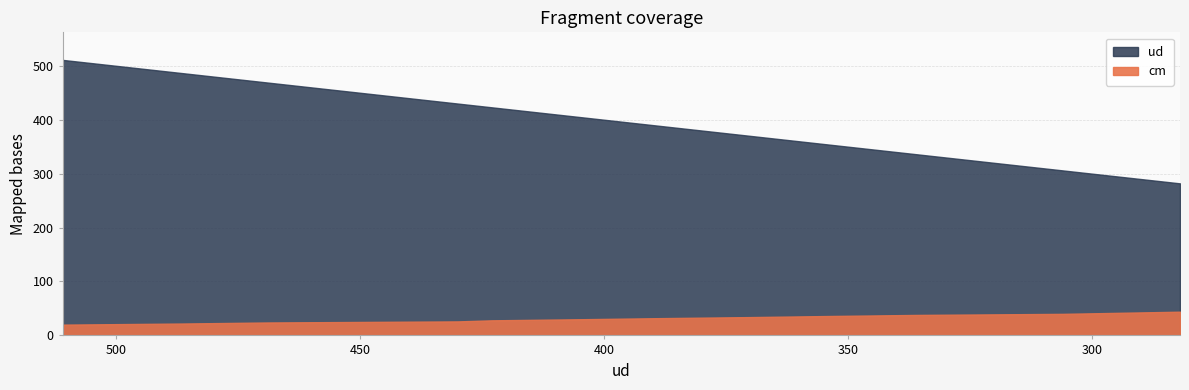

Rank the categories by ud value from lowest to highest.

282, 294, 306, 336, 354, 370, 389, 405, 423, 430, 469, 487, 511